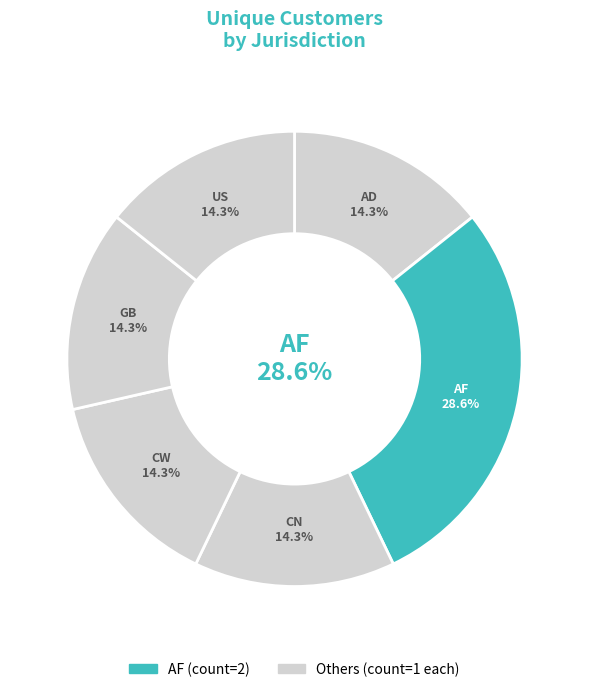

What percentage do AF and CW together represent?

42.9%